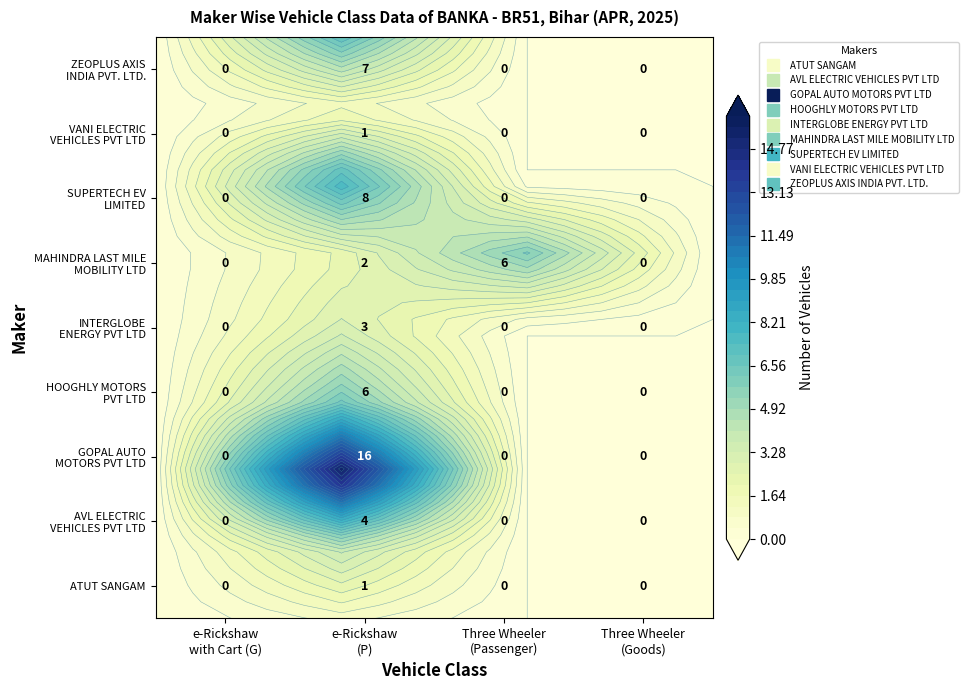

True or false: SUPERTECH EV LIMITED has a value of 0 at e-Rickshaw with Cart (G).

True